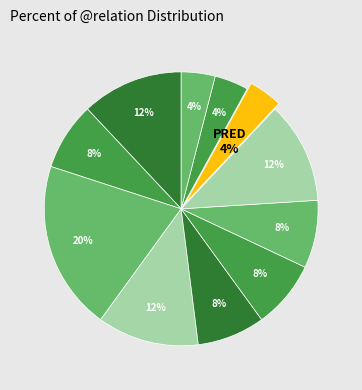

Is there a majority slice in this chart?

No